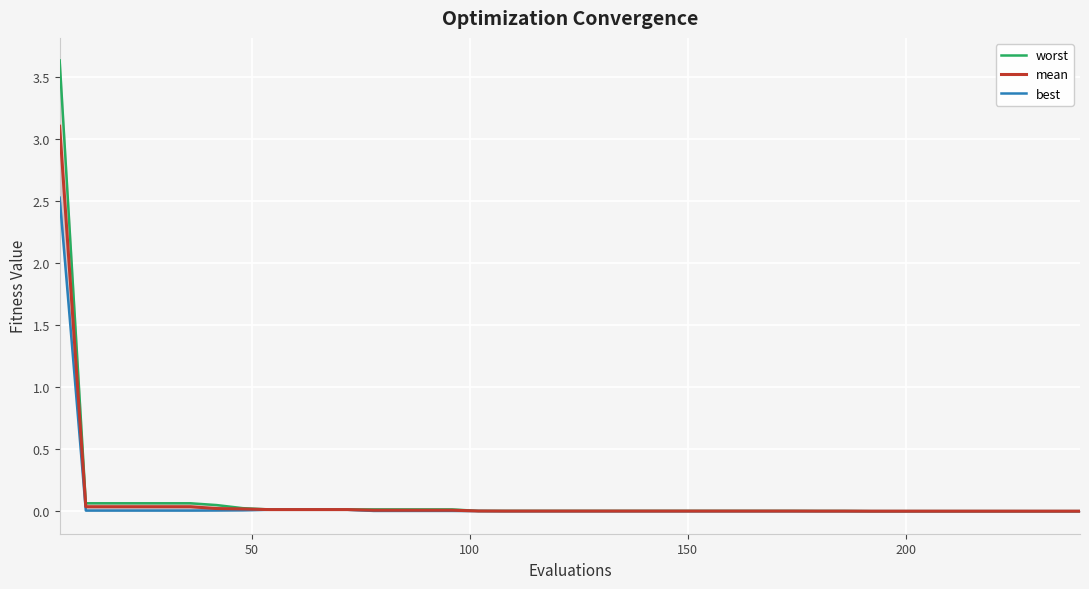

List the series in order of their overall mean, highest first.

worst, mean, best